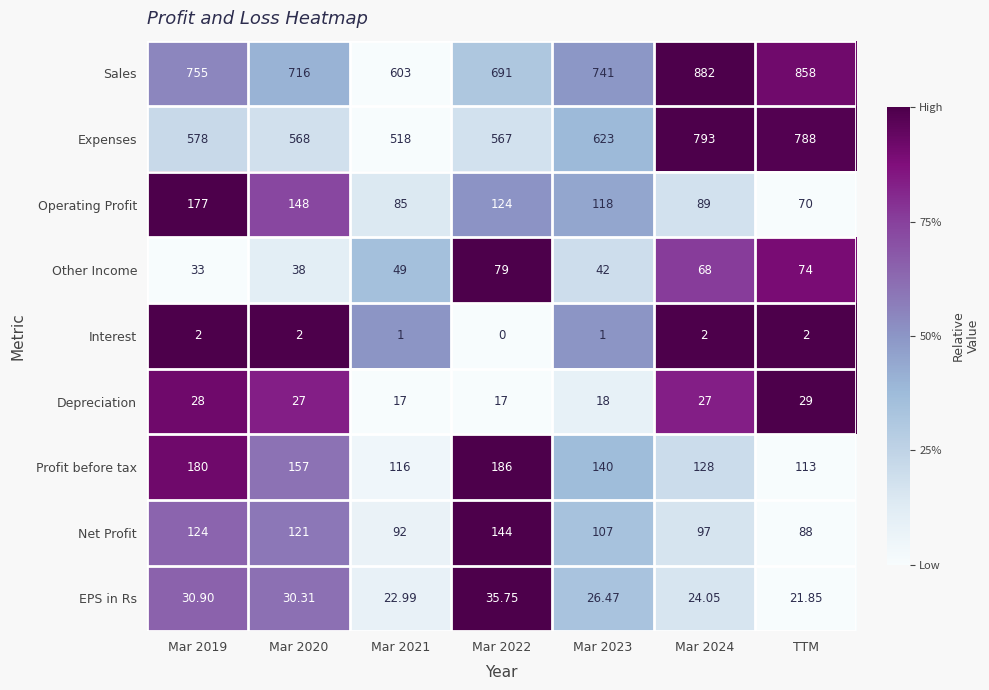

Between Mar 2020 and Mar 2023, which series saw the biggest shift?

Expenses